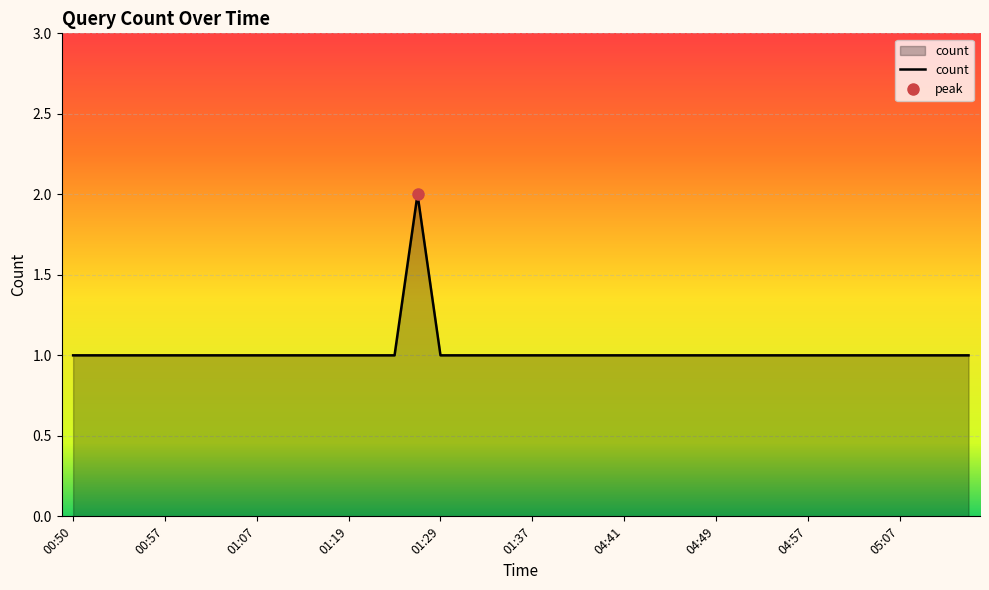

At which category does the data reach its first local peak?

01:26